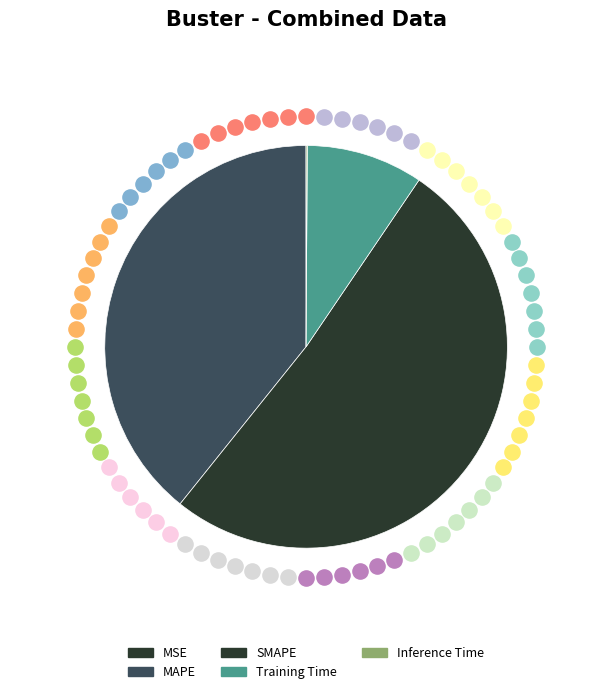

Rank the categories by value from highest to lowest.

SMAPE, MAPE, Training Time, Inference Time, MSE